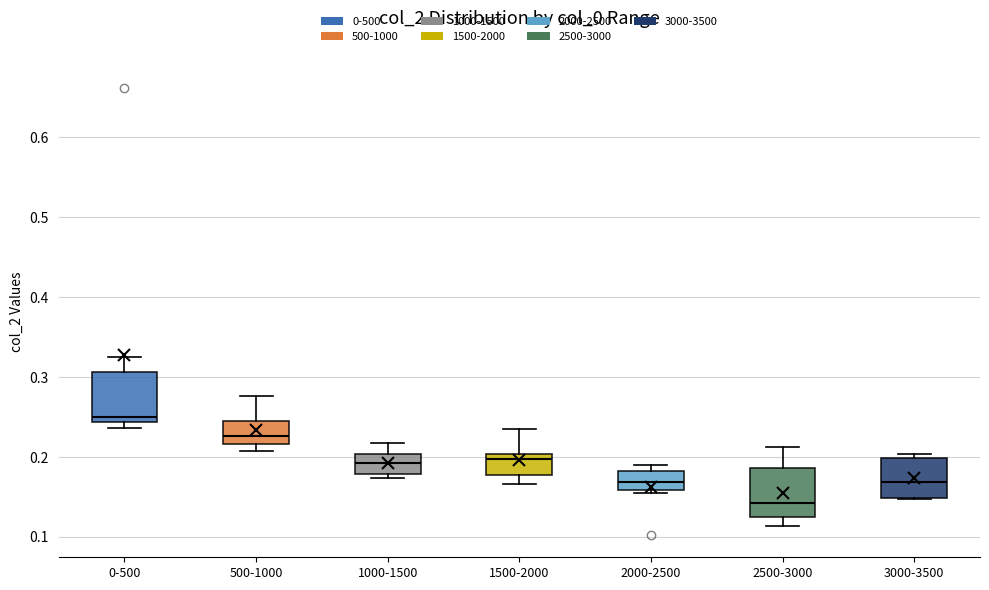

Reading left to right, read every box against the y-axis: the position of its median line, the range the box covers, and the ends of its whiskers. The values are not printed on the chart, so give them approximately, as read against the axis.

0-500: median 0.25, box 0.24 to 0.31, whiskers 0.24 (just below the box's lower edge) to 0.32
500-1000: median 0.23, box 0.22 to 0.25, whiskers 0.21 to 0.28
1000-1500: median 0.19, box 0.18 to 0.20, whiskers 0.17 to 0.22
1500-2000: median 0.20 (just below the box's upper edge), box 0.18 to 0.20, whiskers 0.17 to 0.23
2000-2500: median 0.17, box 0.16 to 0.18, whiskers 0.15 to 0.19
2500-3000: median 0.14, box 0.13 to 0.19, whiskers 0.11 to 0.21
3000-3500: median 0.17, box 0.15 to 0.20, whiskers 0.15 to 0.20 (just above the box's upper edge)